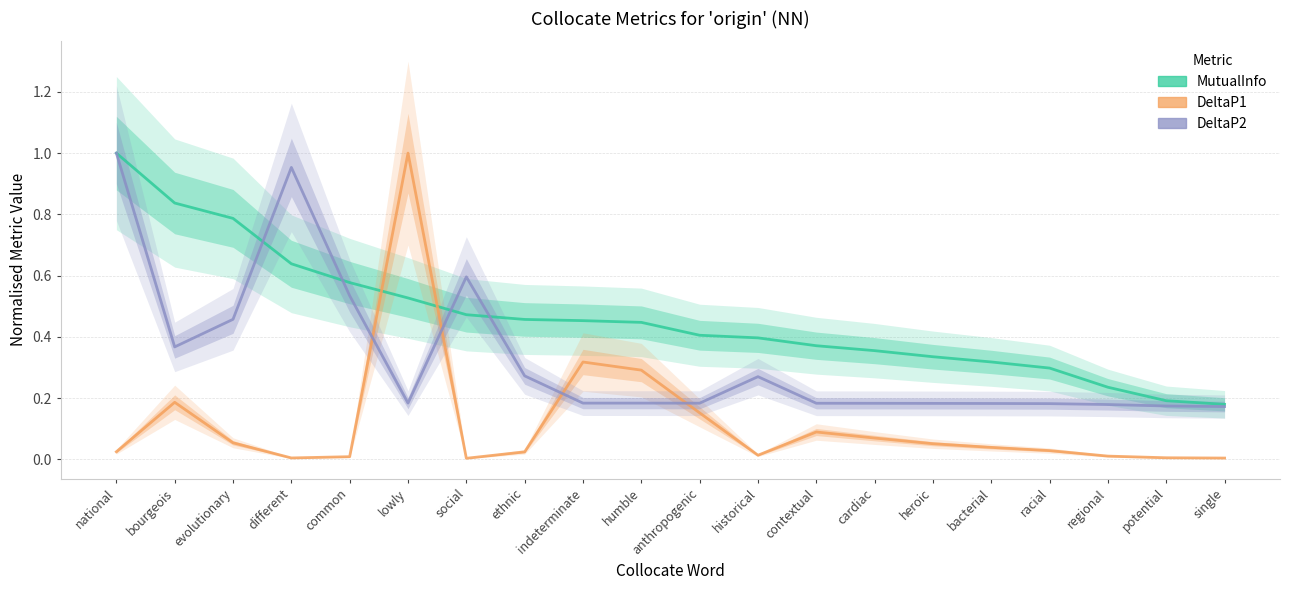

At which category is the sum across all series the highest?

national